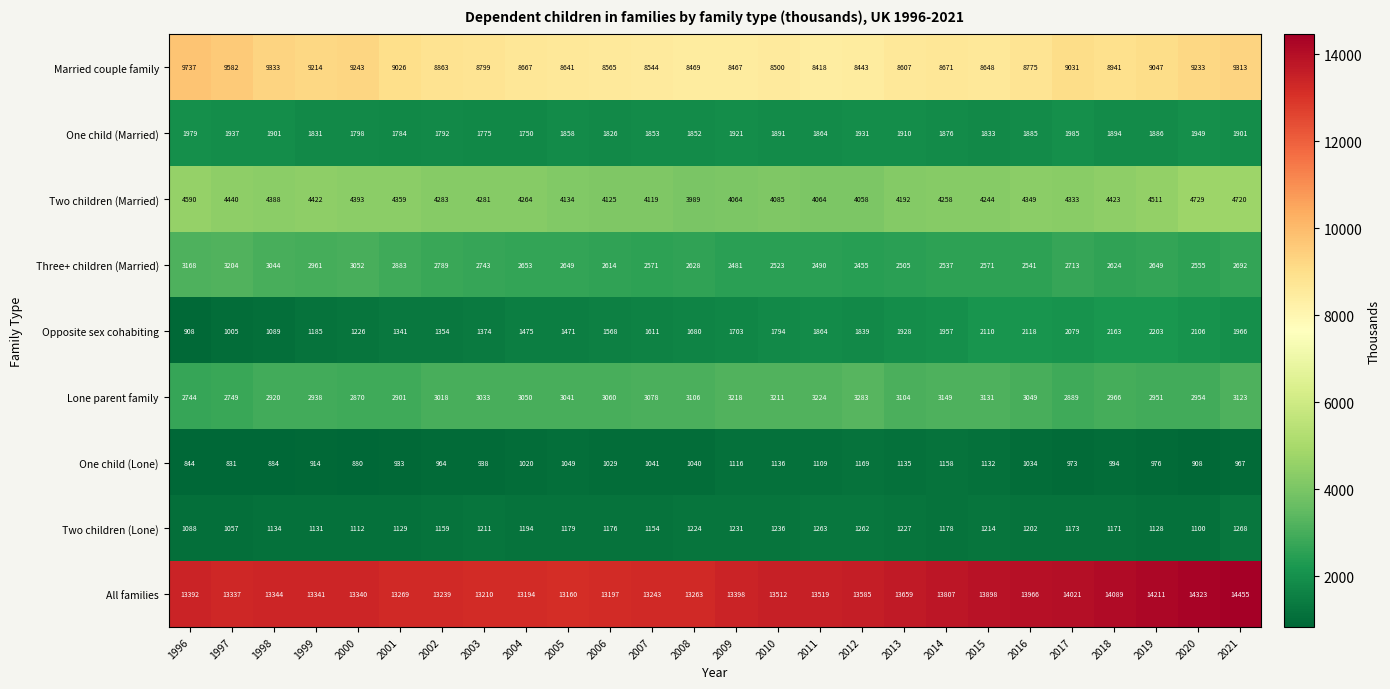

What is the difference between the second highest and second lowest values in the All families series?

1129